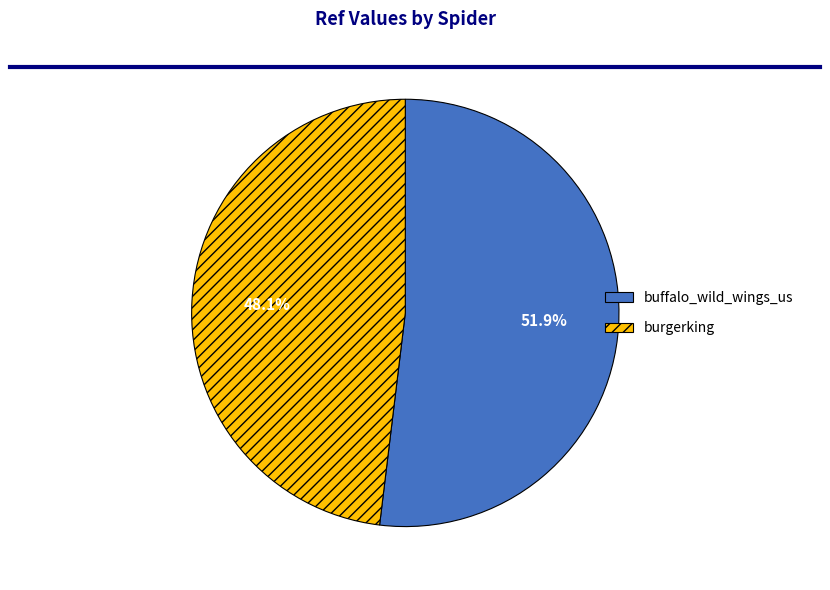

To the nearest percent, what is the combined percentage of buffalo_wild_wings_us and burgerking?

100%